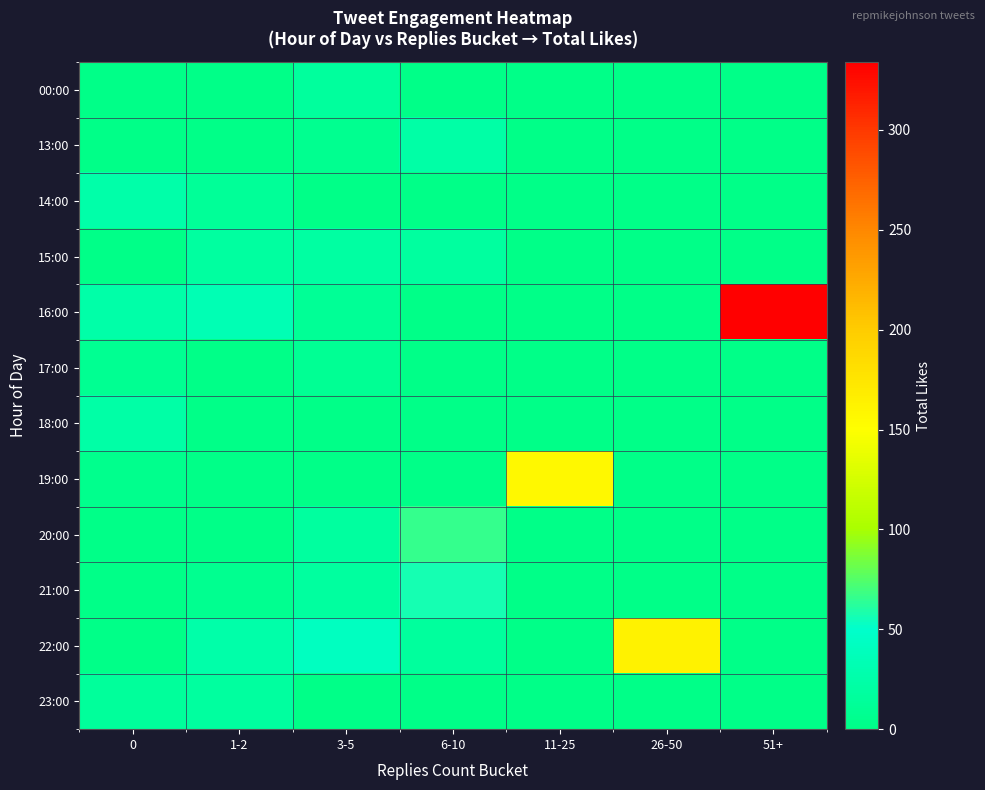

What is the maximum value shown in the chart?

334